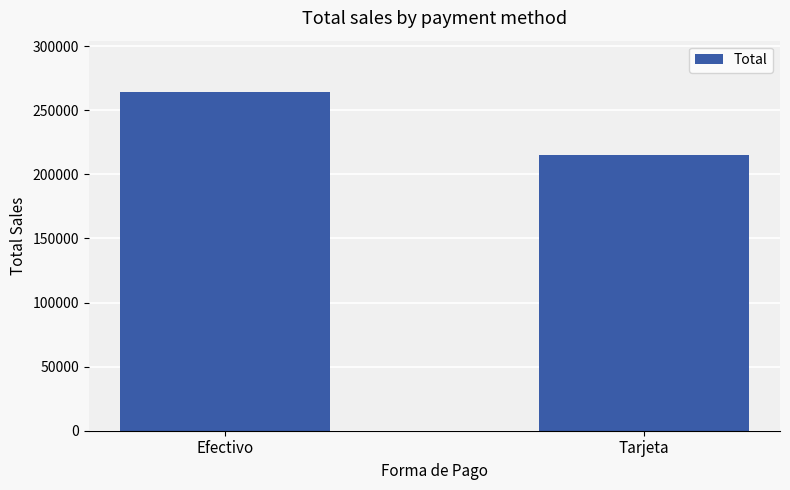

What is the value of the 1st bar from the left?

264590